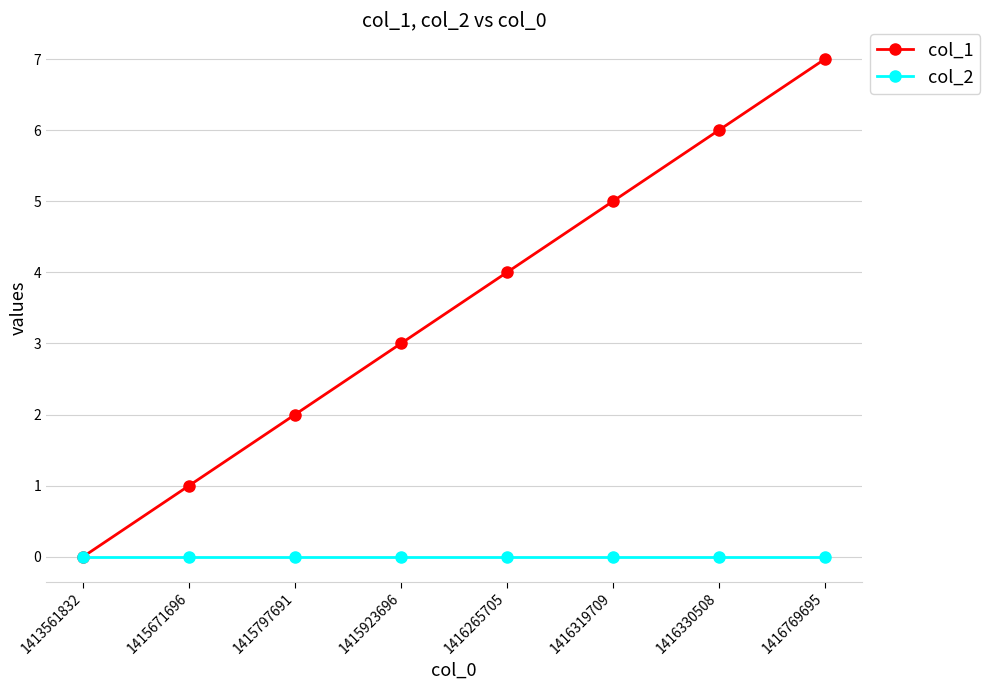

Is the value of col_1 at 1415671696 greater than the value of col_2 at 1416319709?

Yes